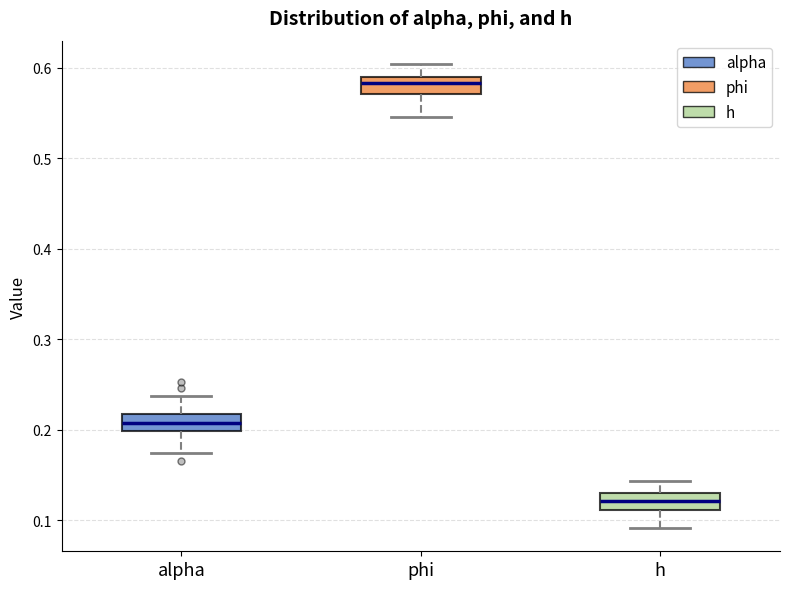

Reading left to right, read every box against the y-axis: the position of its median line, the range the box covers, and the ends of its whiskers. The values are not printed on the chart, so give them approximately, as read against the axis.

alpha: median 0.21, box 0.20 to 0.22, whiskers 0.17 to 0.24
phi: median 0.58, box 0.57 to 0.59, whiskers 0.55 to 0.60
h: median 0.12, box 0.11 to 0.13, whiskers 0.09 to 0.14